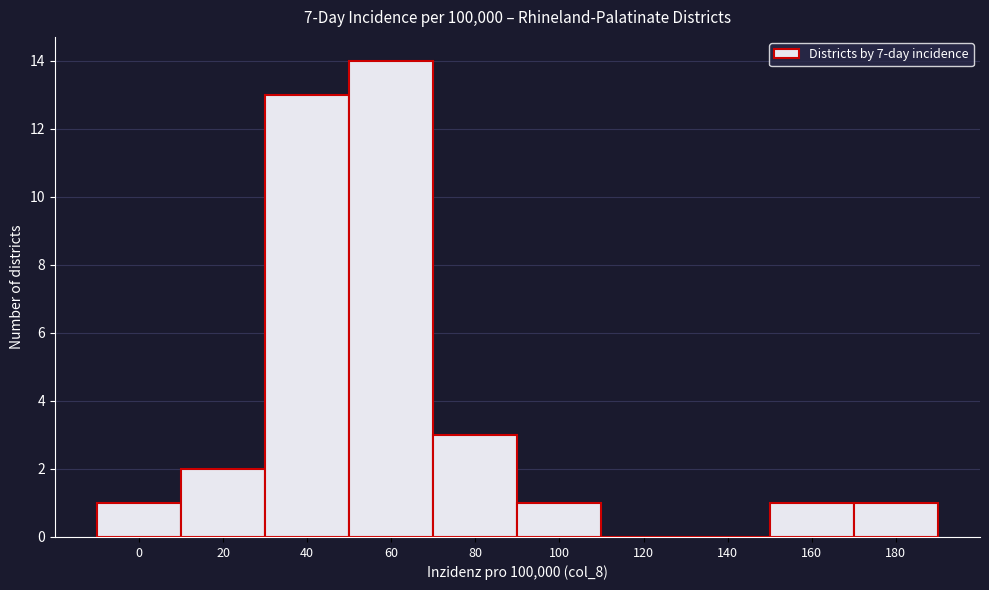

Reading left to right, what are all the values shown in this chart?

0=1	20=2	40=13	60=14	80=3	100=1	120=0	140=0	160=1	180=1